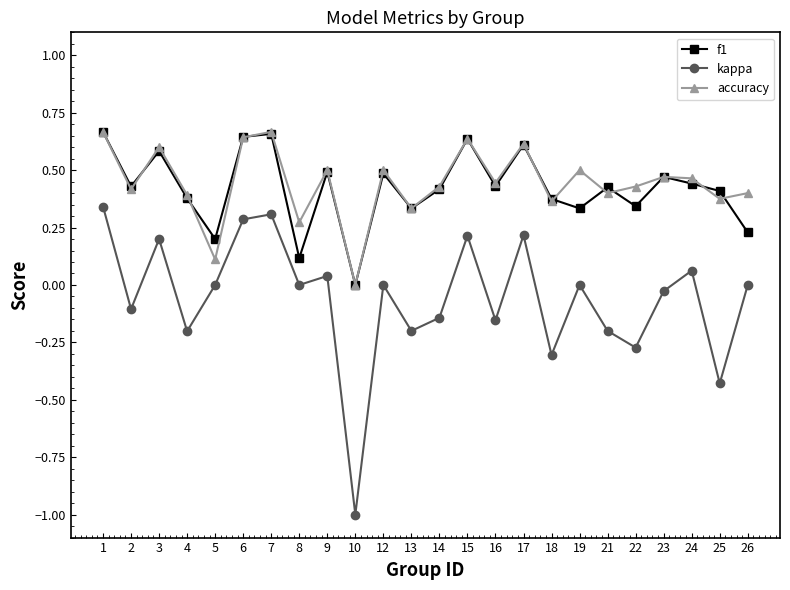

At which category does f1 reach its first local valley?

2